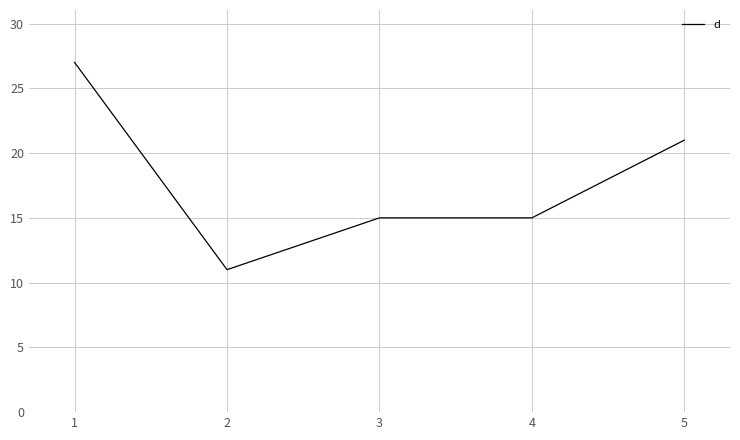

How many distinct data groups are displayed?

1